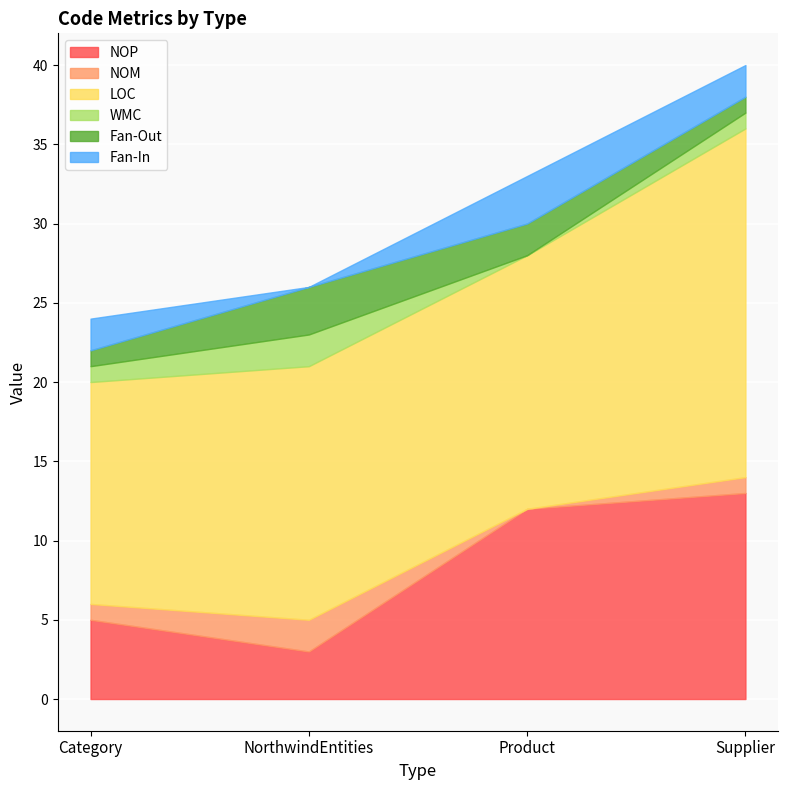

What is the difference between the NOM values at Product and Supplier?

1